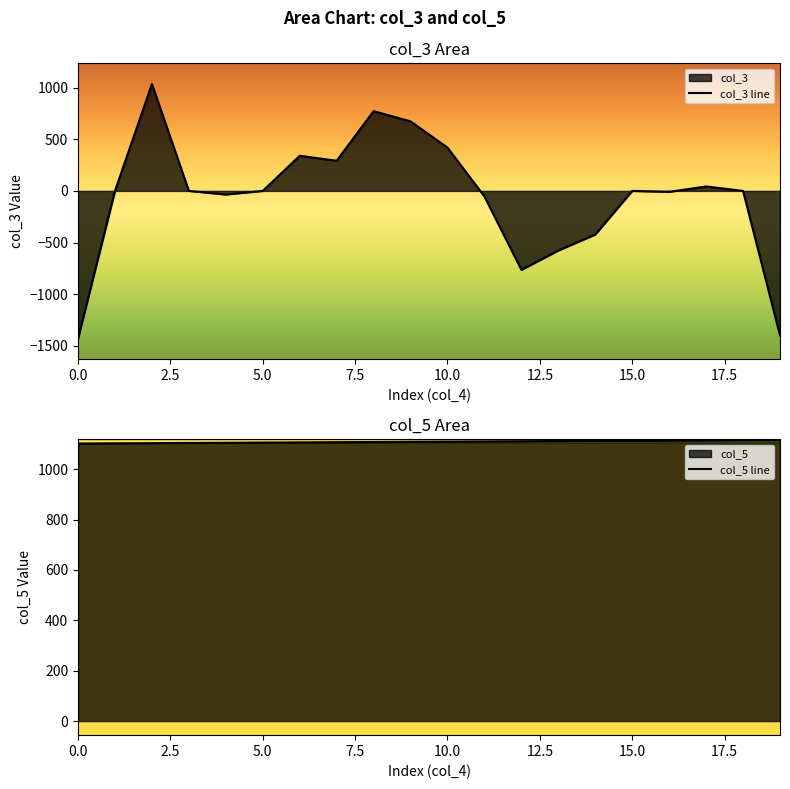

What is the lowest value of the col_3 line series?

-1429